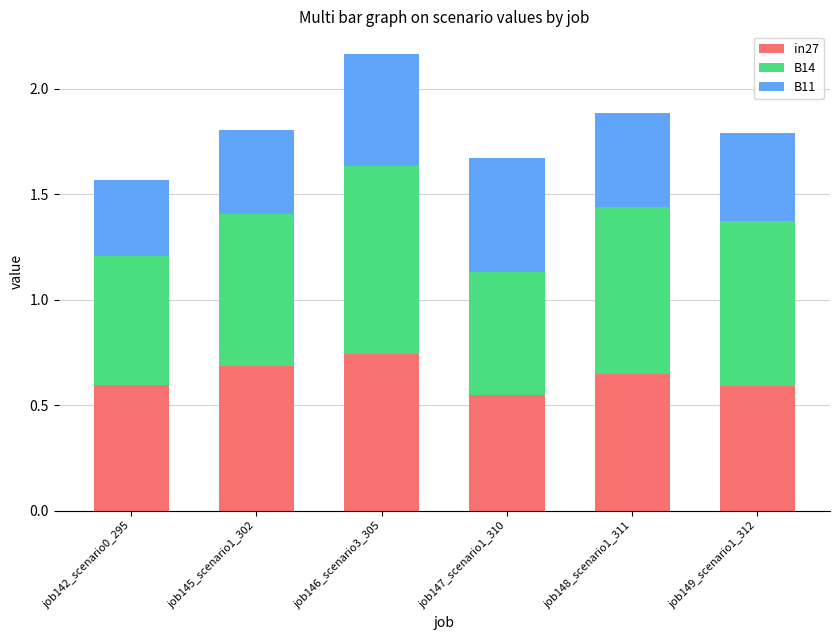

True or false: in27 has a value of 0.6 at job142_scenario0_295.

True